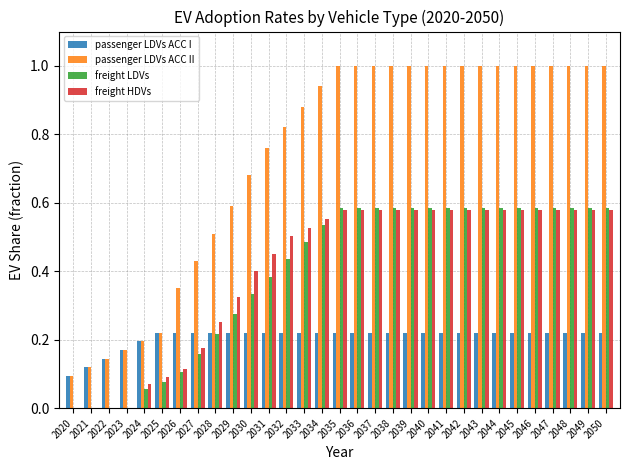

Which series changed the most between 2025 and 2036?

passenger LDVs ACC II